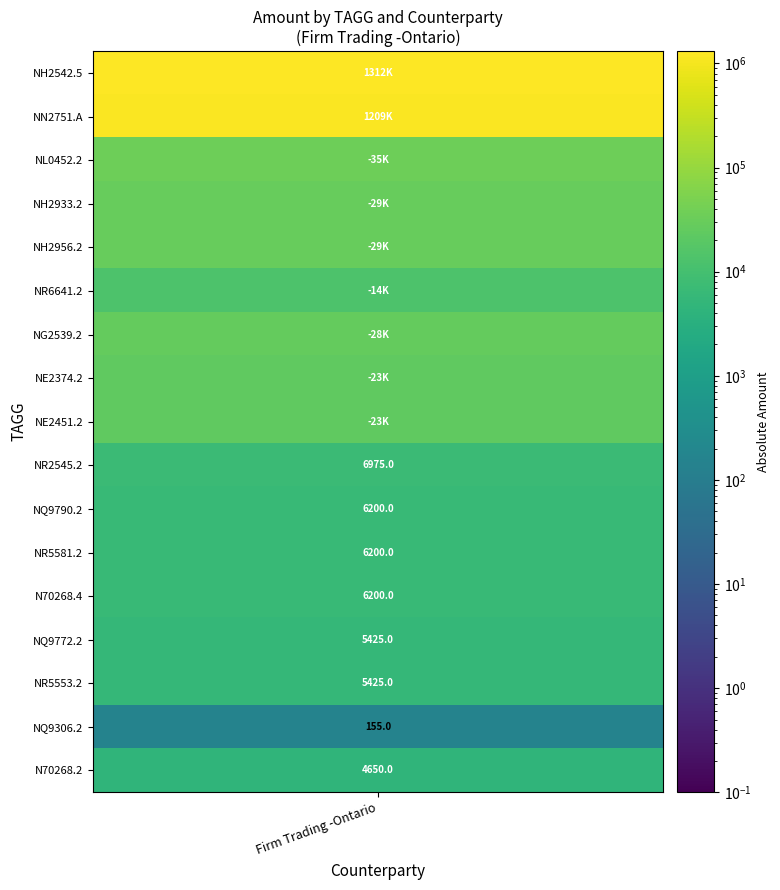

Count the number of values greater than 0.

10